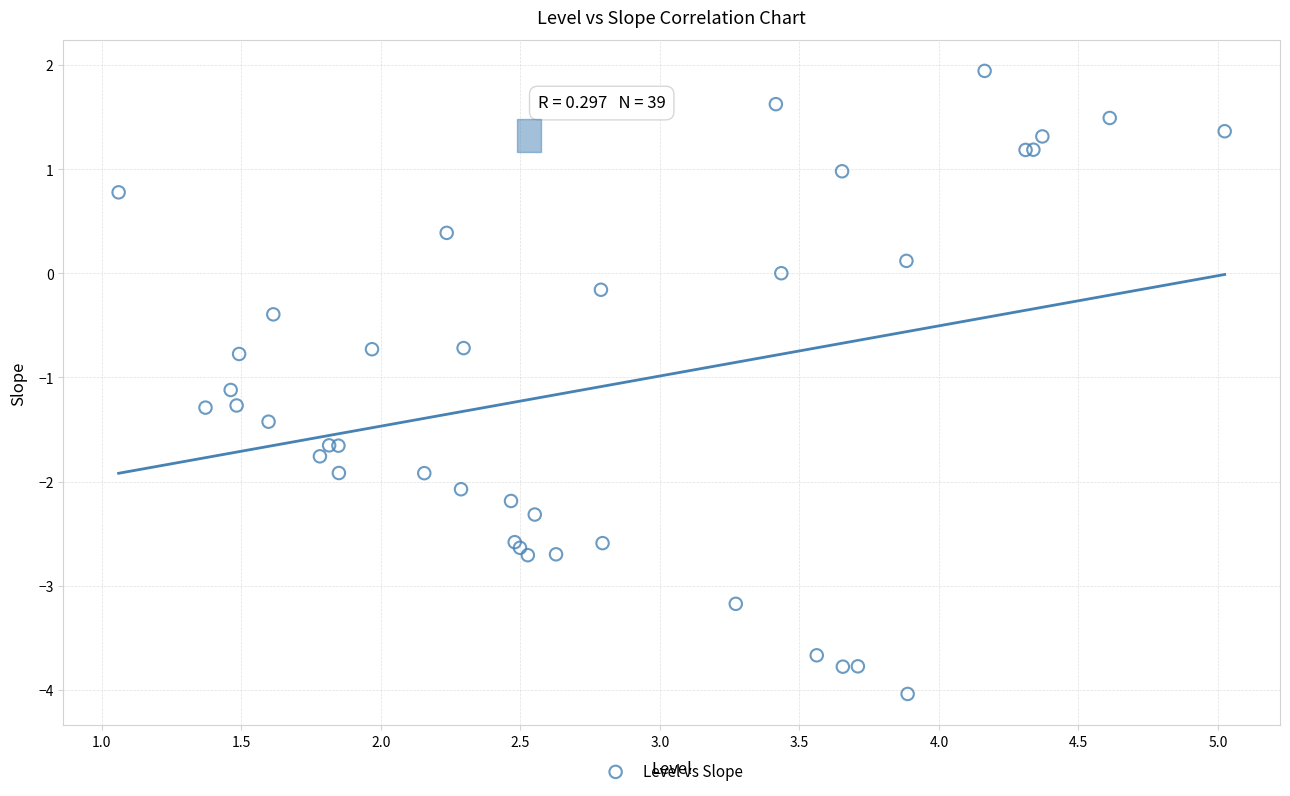

What Y value in the scatter plot is closest to -1?

-1.1